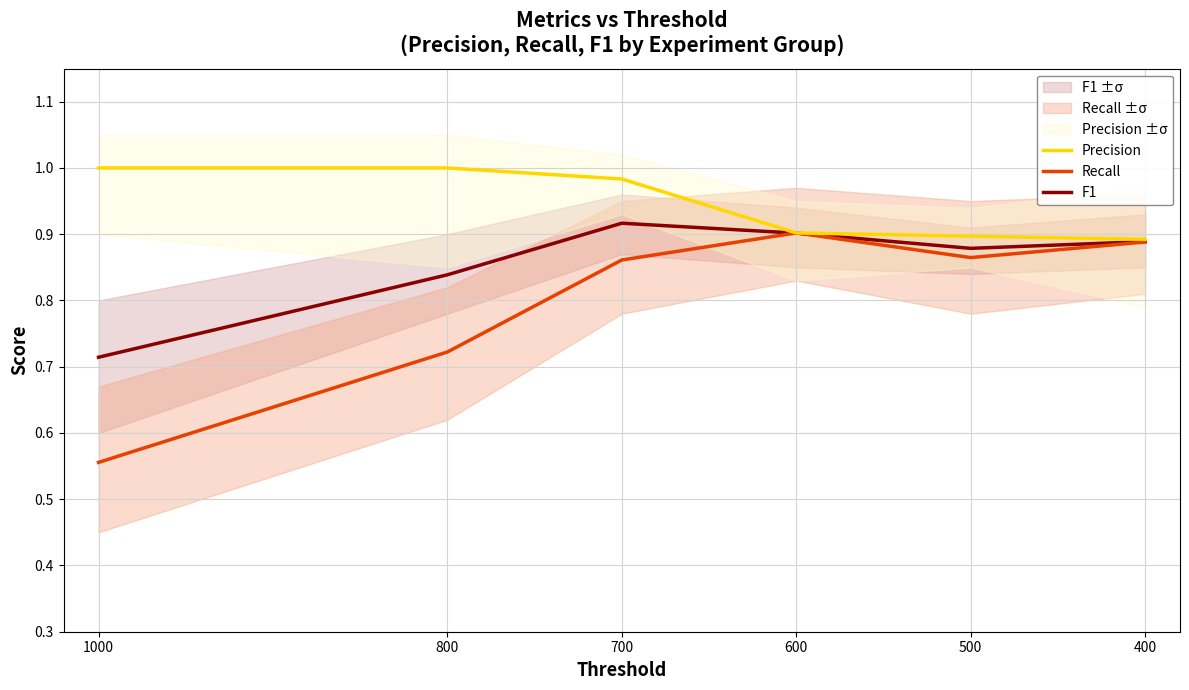

What is the value of the F1 point at the 3rd from the left?

0.9